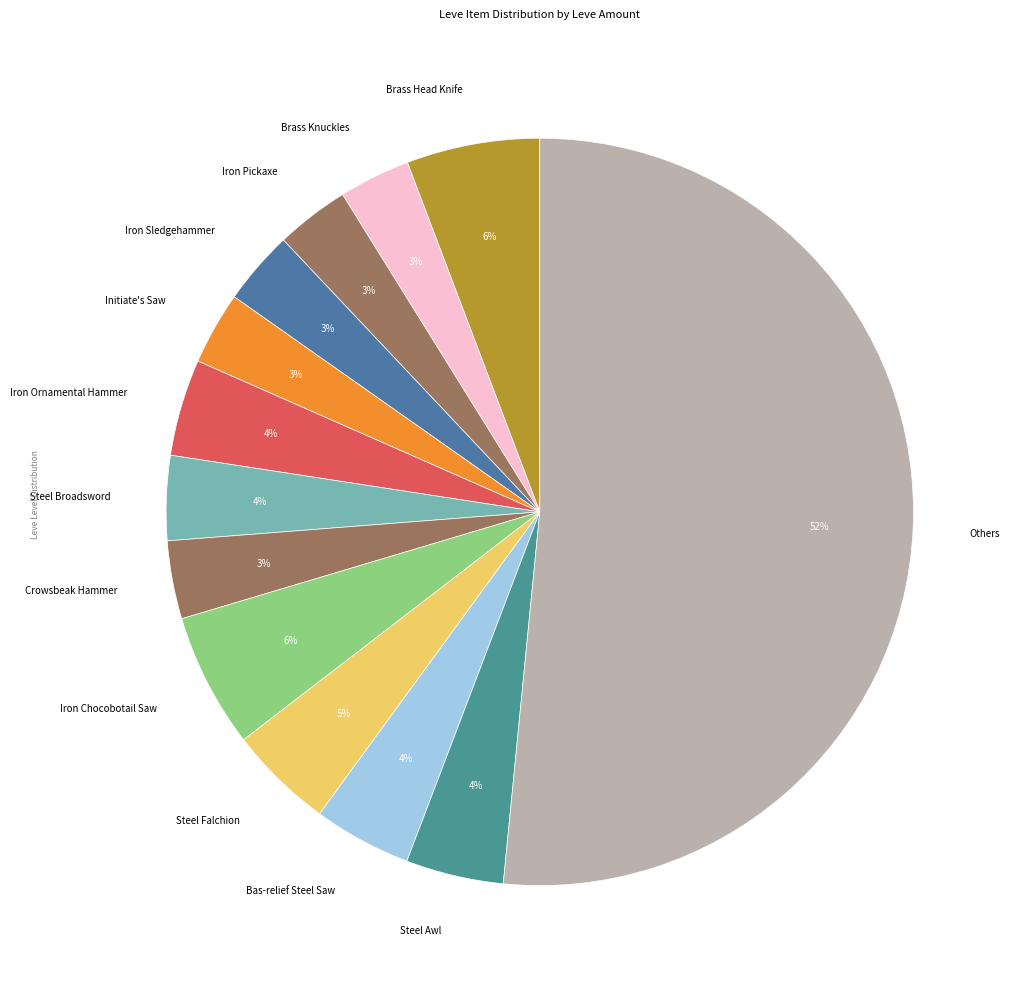

Do Iron Chocobotail Saw and Iron Pickaxe together represent more than half of the pie?

No